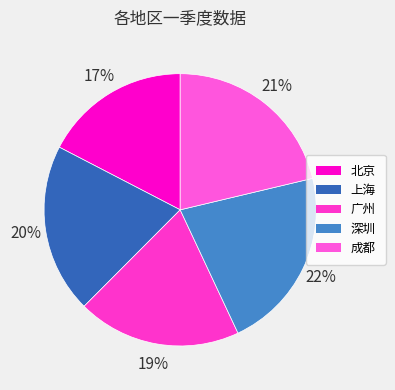

How many segments does this pie chart have?

5